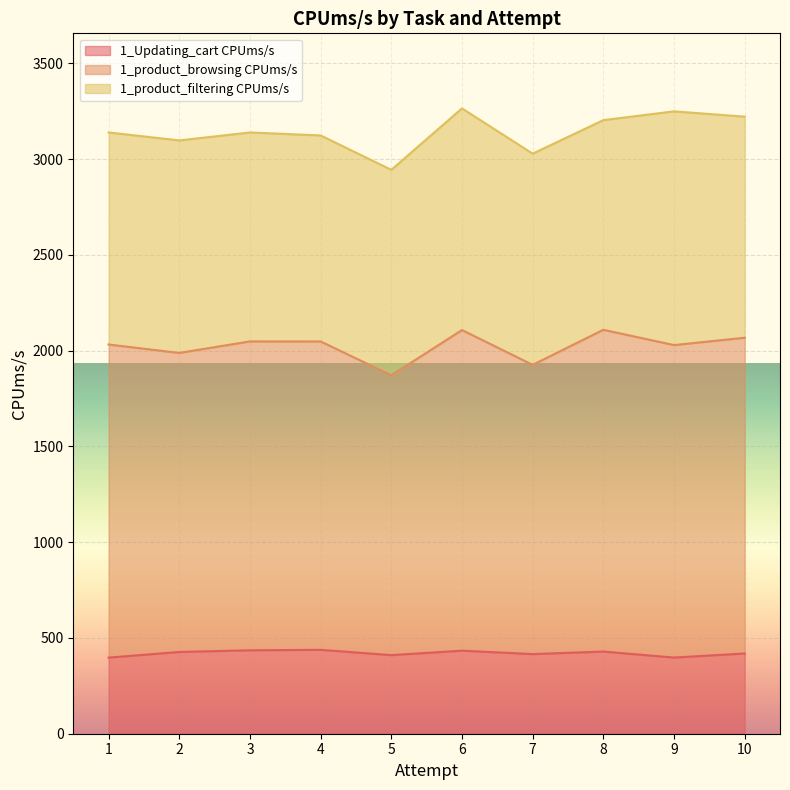

In 1_Updating_cart CPUms/s, how many points are higher than both neighbors (excluding endpoints)?

3